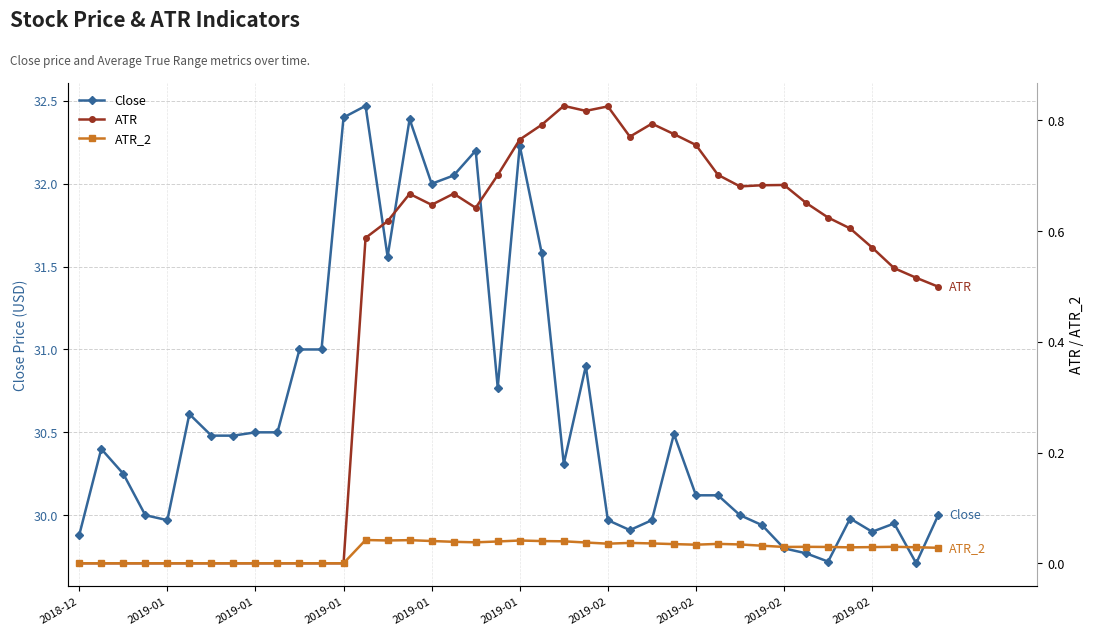

What are all the series names shown in the legend?

Close, ATR, ATR_2